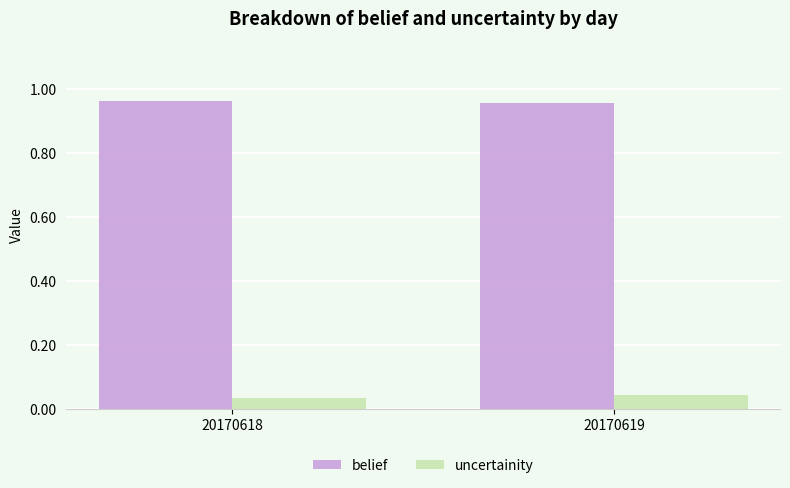

The belief series shows 0.6 at 20170618. True or false?

False